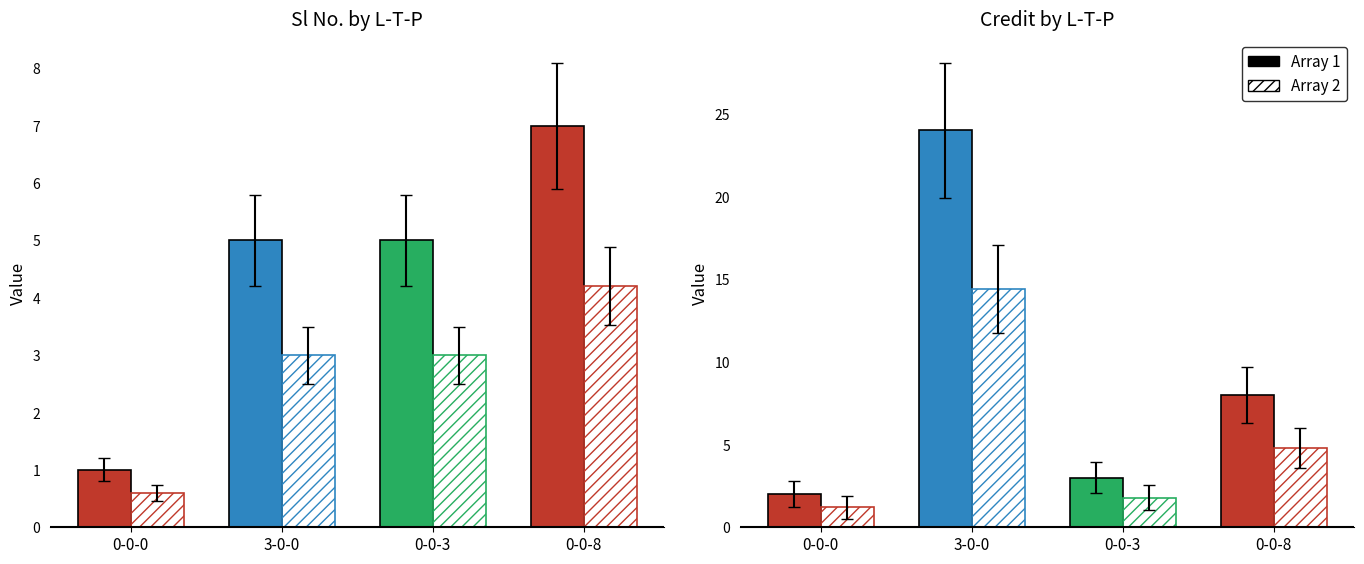

List the series in order of their peak value, highest first.

Credit (Solid), Credit (Hatch), Sl No. (Solid), Sl No. (Hatch)